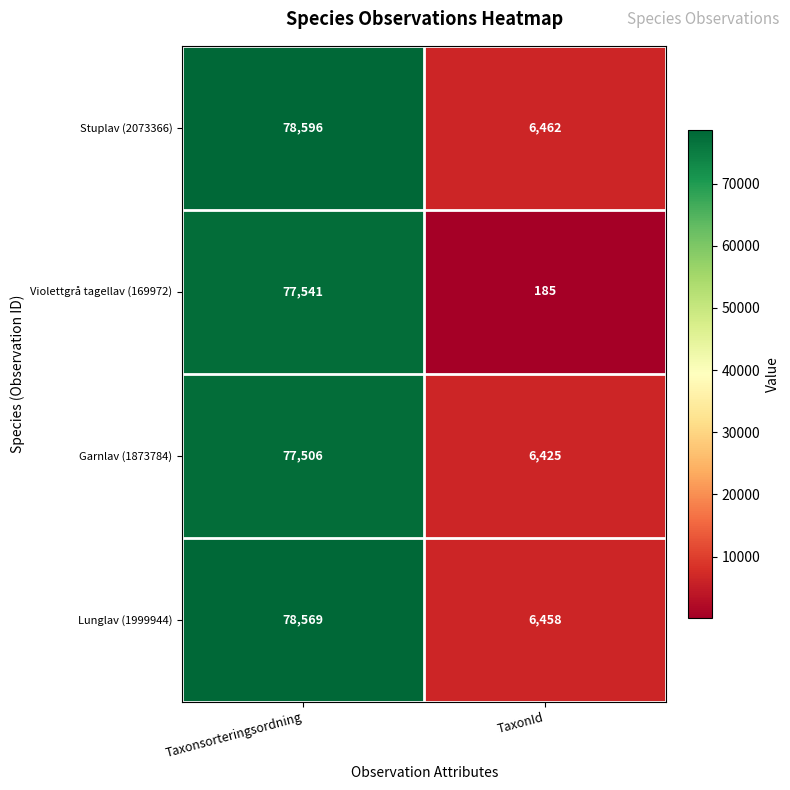

Rank the series at TaxonId from lowest to highest value.

Violettgrå tagellav (169972), Garnlav (1873784), Lunglav (1999944), Stuplav (2073366)